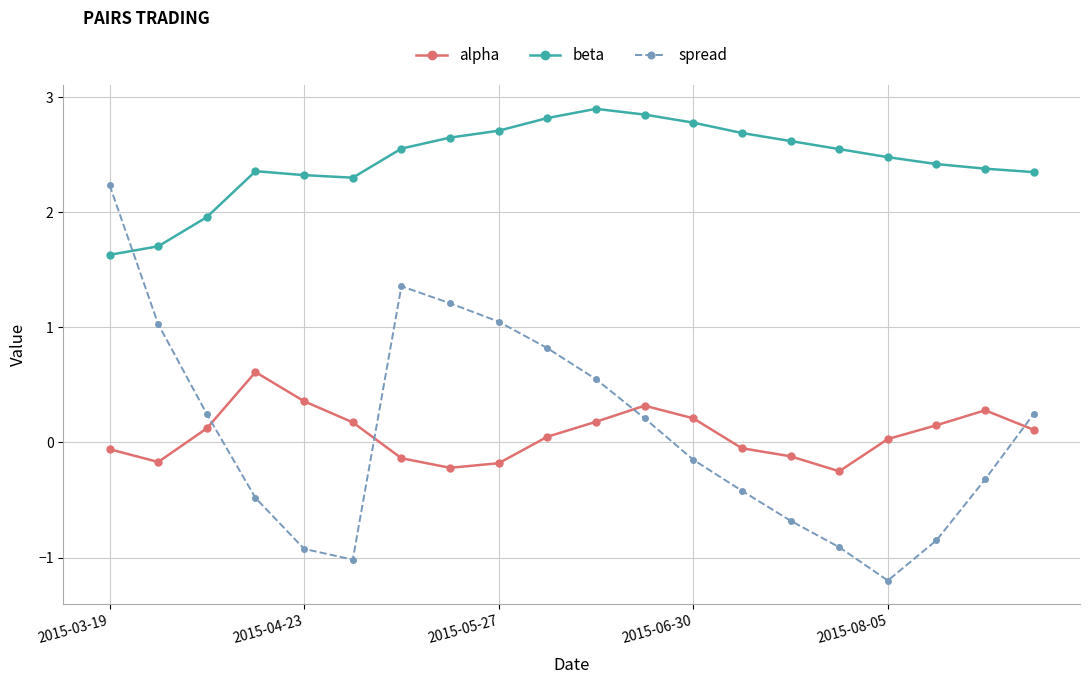

Which series has the largest total across all categories?

beta